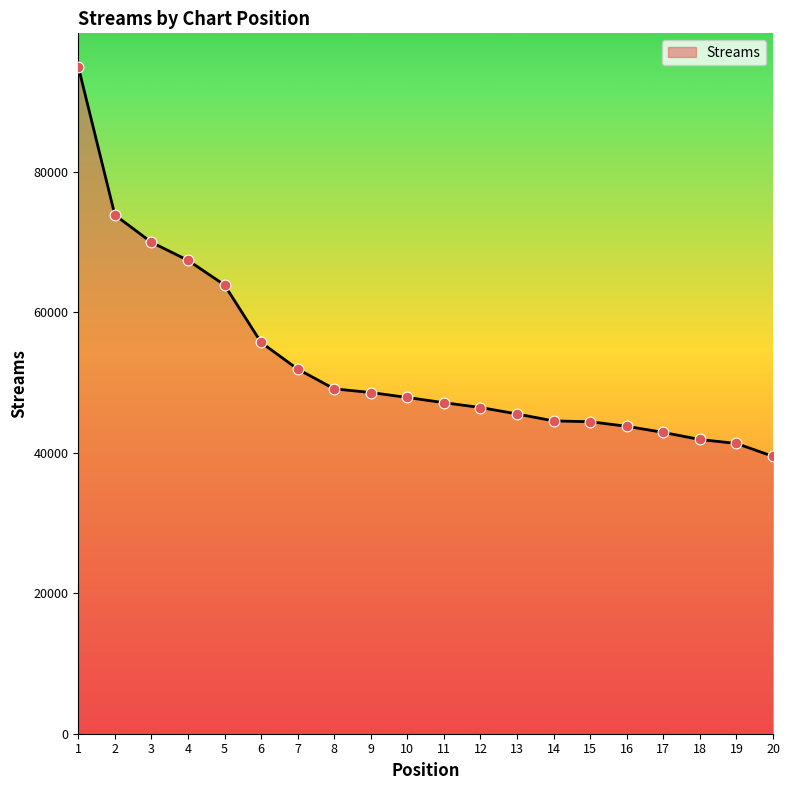

What is the ratio of the value at 5 to the value at 4?

0.9